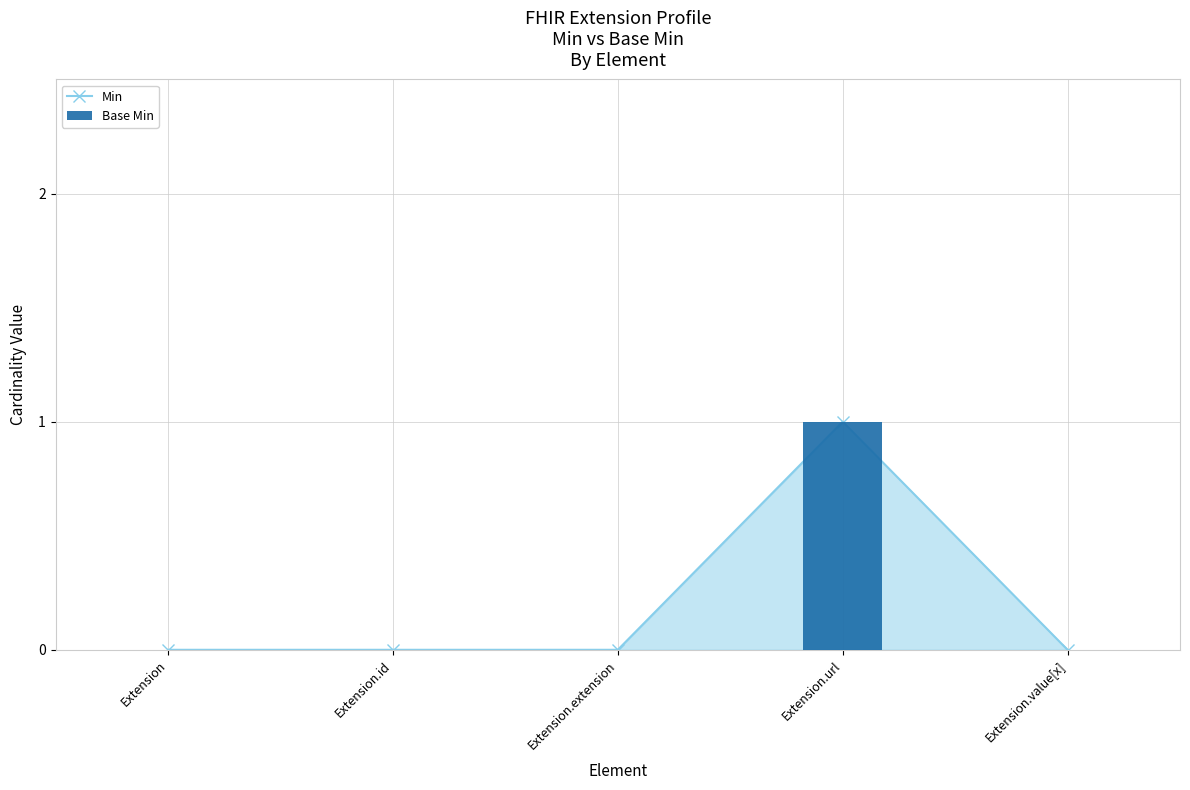

Reading left to right, transcribe all the data shown in this chart.

0	0	0	1	0